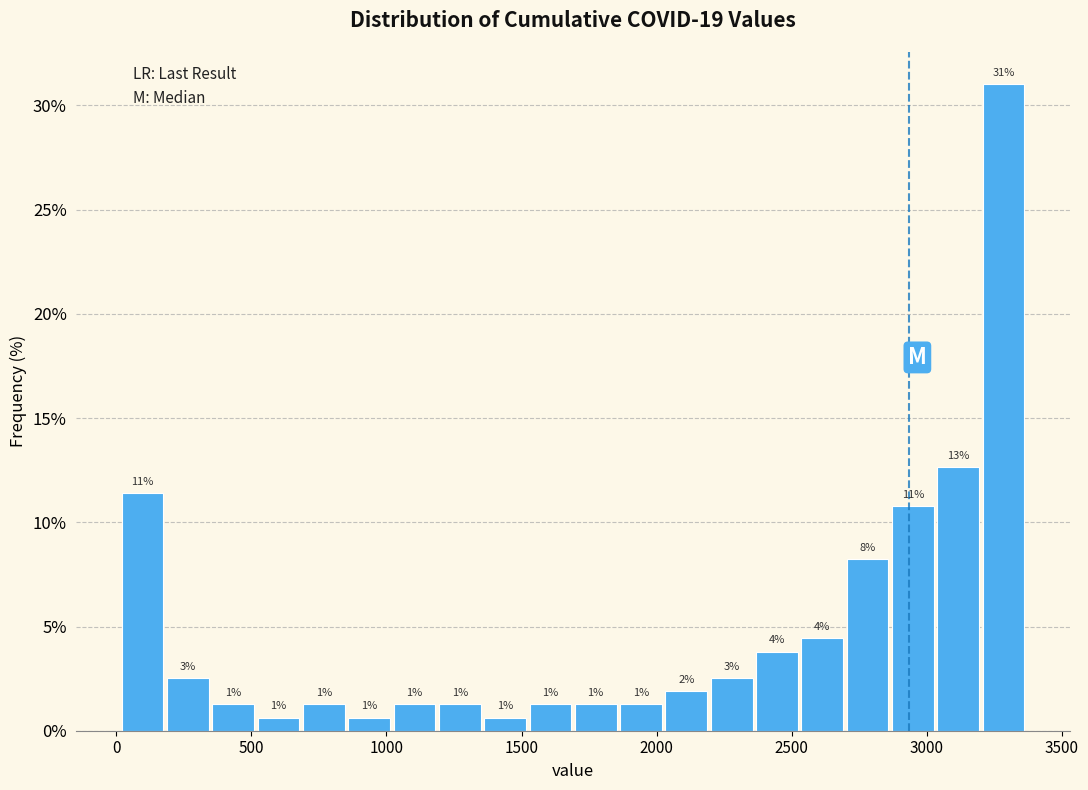

Read against the x-axis, roughly where is the centre of the tallest bar?

3300